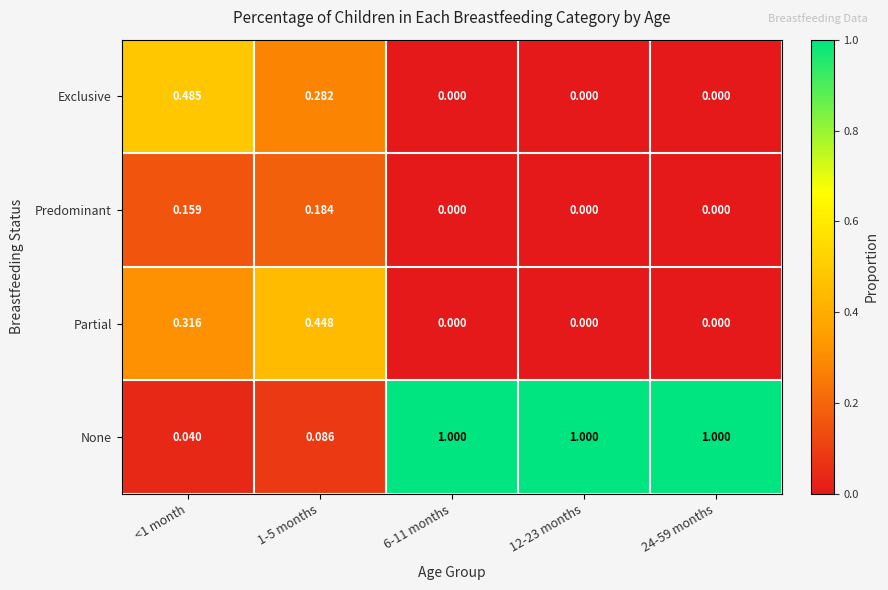

Is the value of Exclusive at 6-11 months greater than the value of None at 6-11 months?

No